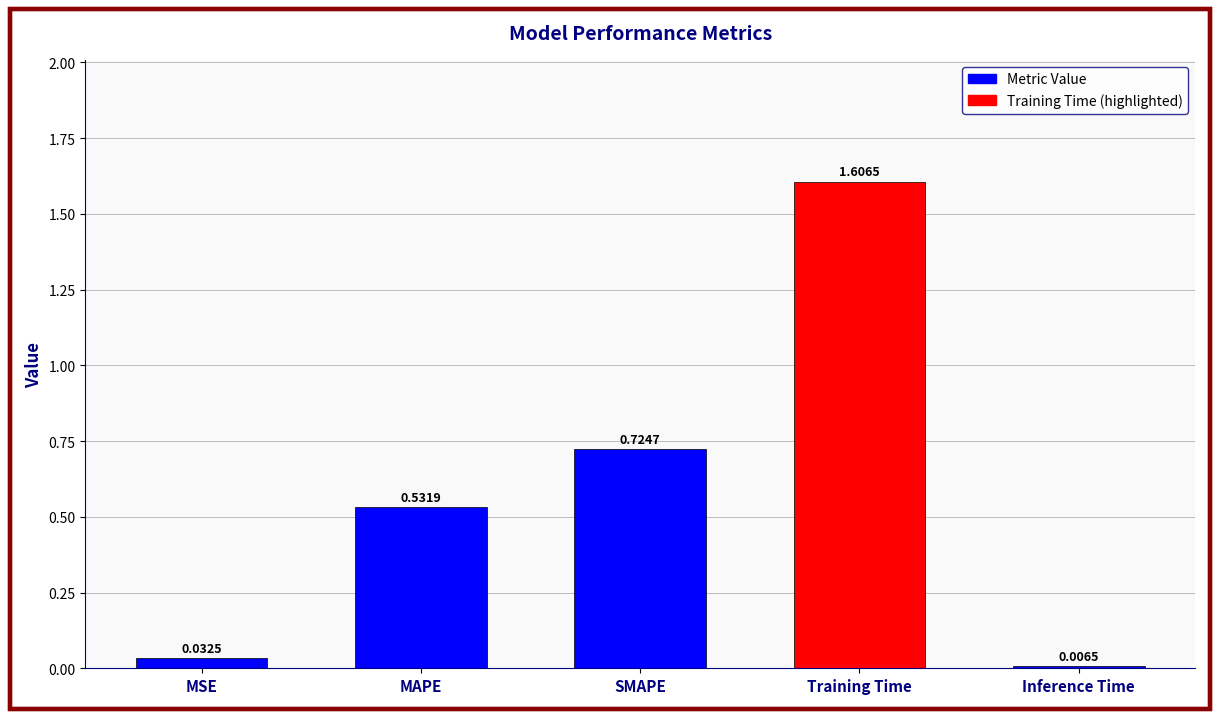

What is the label of the 2nd bar from the left?

MAPE